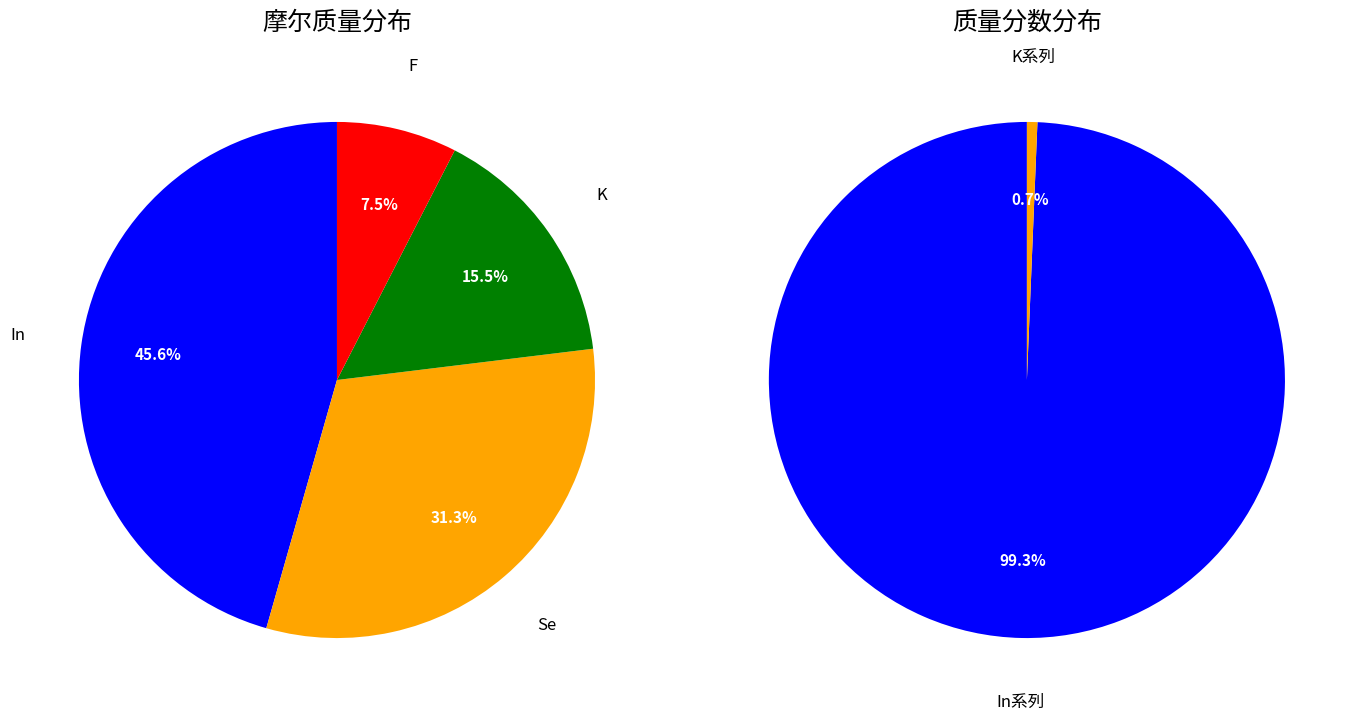

To the nearest percent, what is the difference between the largest and smallest slice percentages?

38%